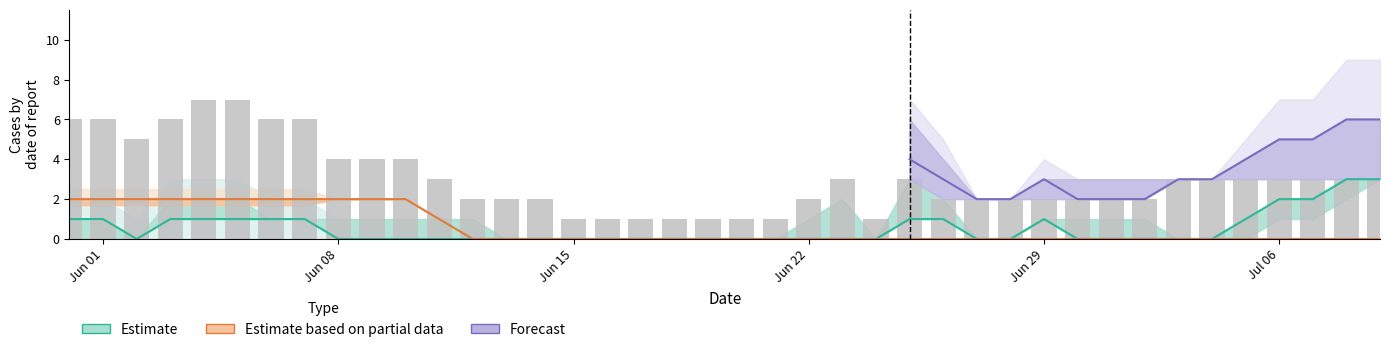

Does the chart contain stacked bars?

No